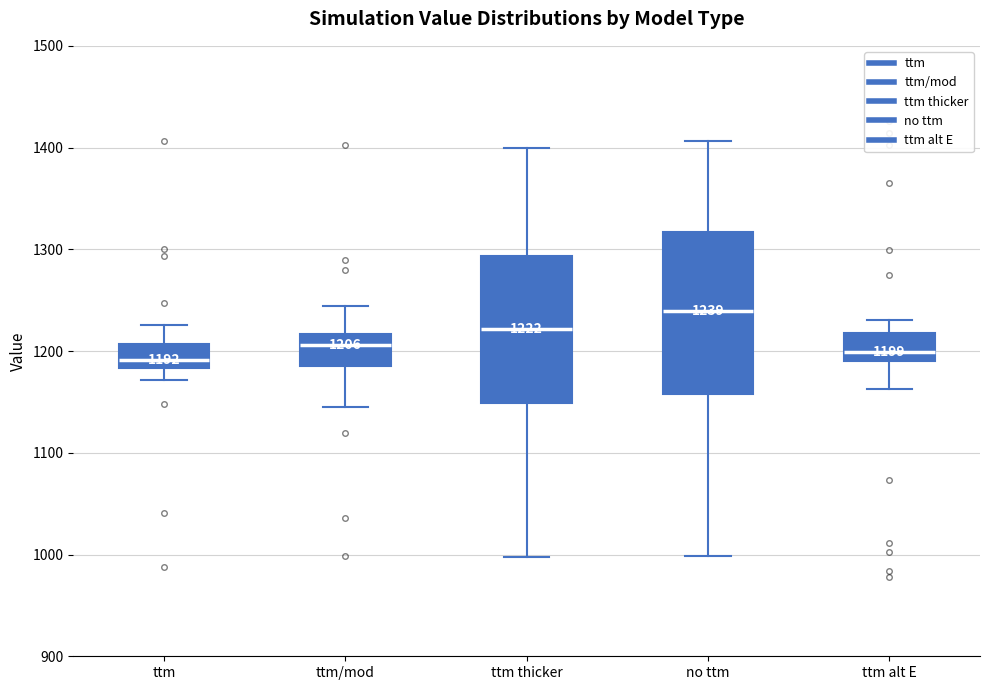

Which box is the tallest, from its lower edge to its upper edge?

no ttm